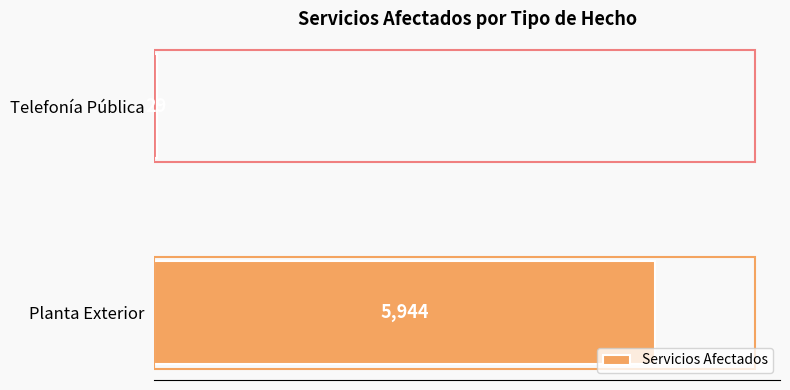

True or false: the data shows 29 at Telefonía Pública.

True